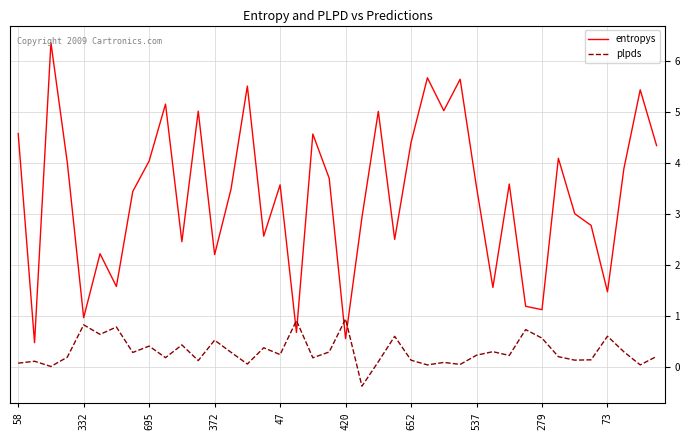

How many intersections are there between entropys and plpds?

4